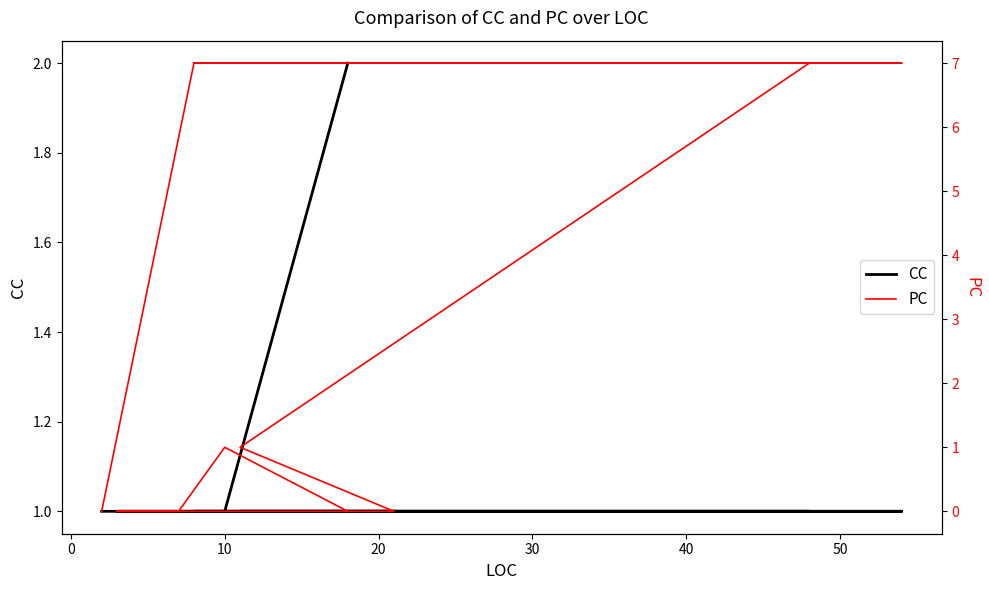

What is the label of the 3rd point from the left?

10